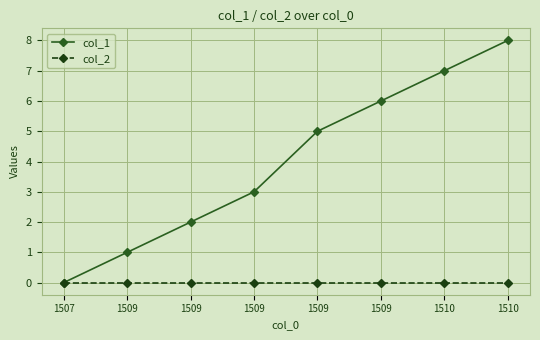

Count the number of categories in the chart.

8